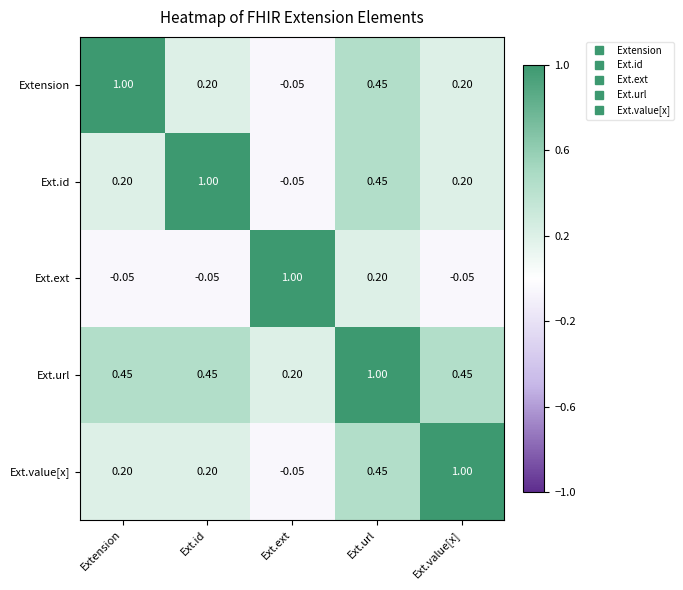

Count the number of categories in the chart.

5